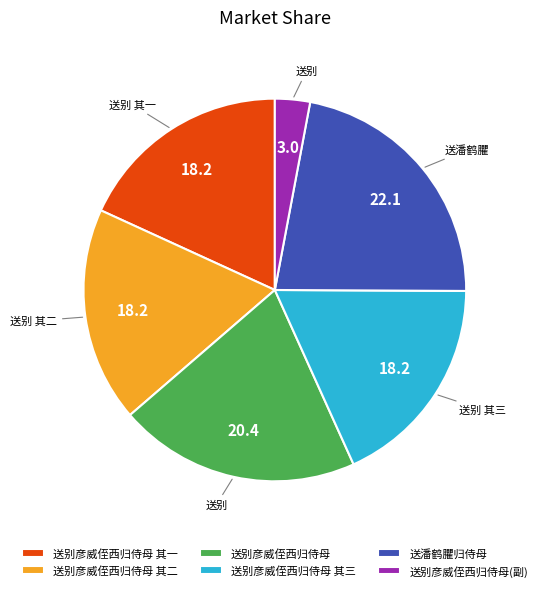

Which has a higher value, 送别彦威侄西归侍母 其一 or 送别彦威侄西归侍母(副)?

送别彦威侄西归侍母 其一